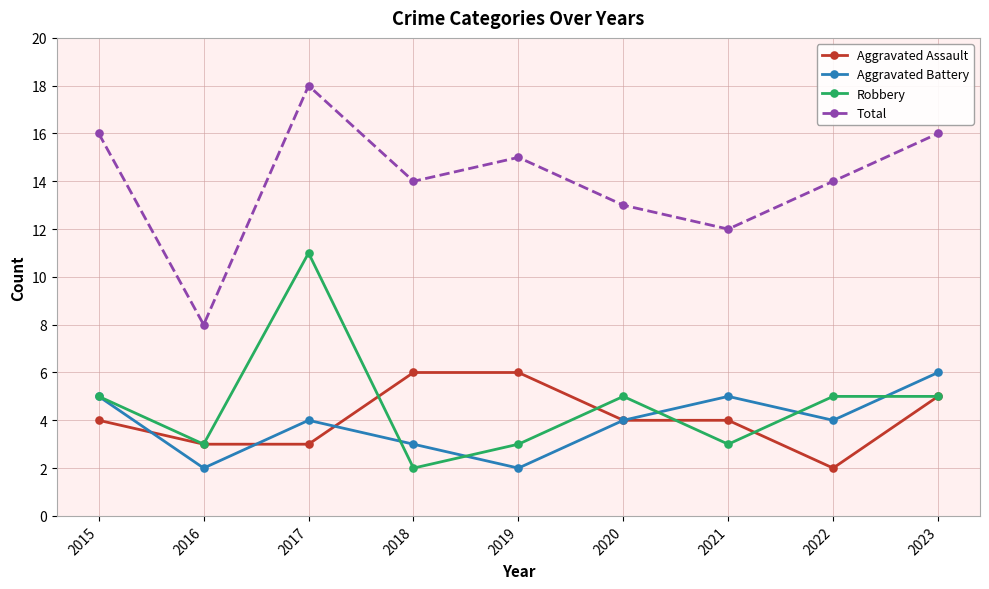

Is this an area chart (filled region under the line)?

No